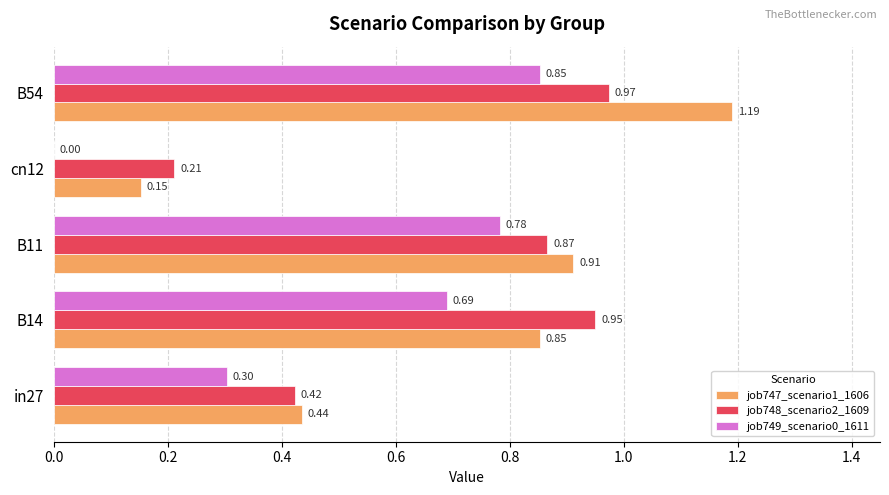

At which category is the sum across all series the highest?

B54